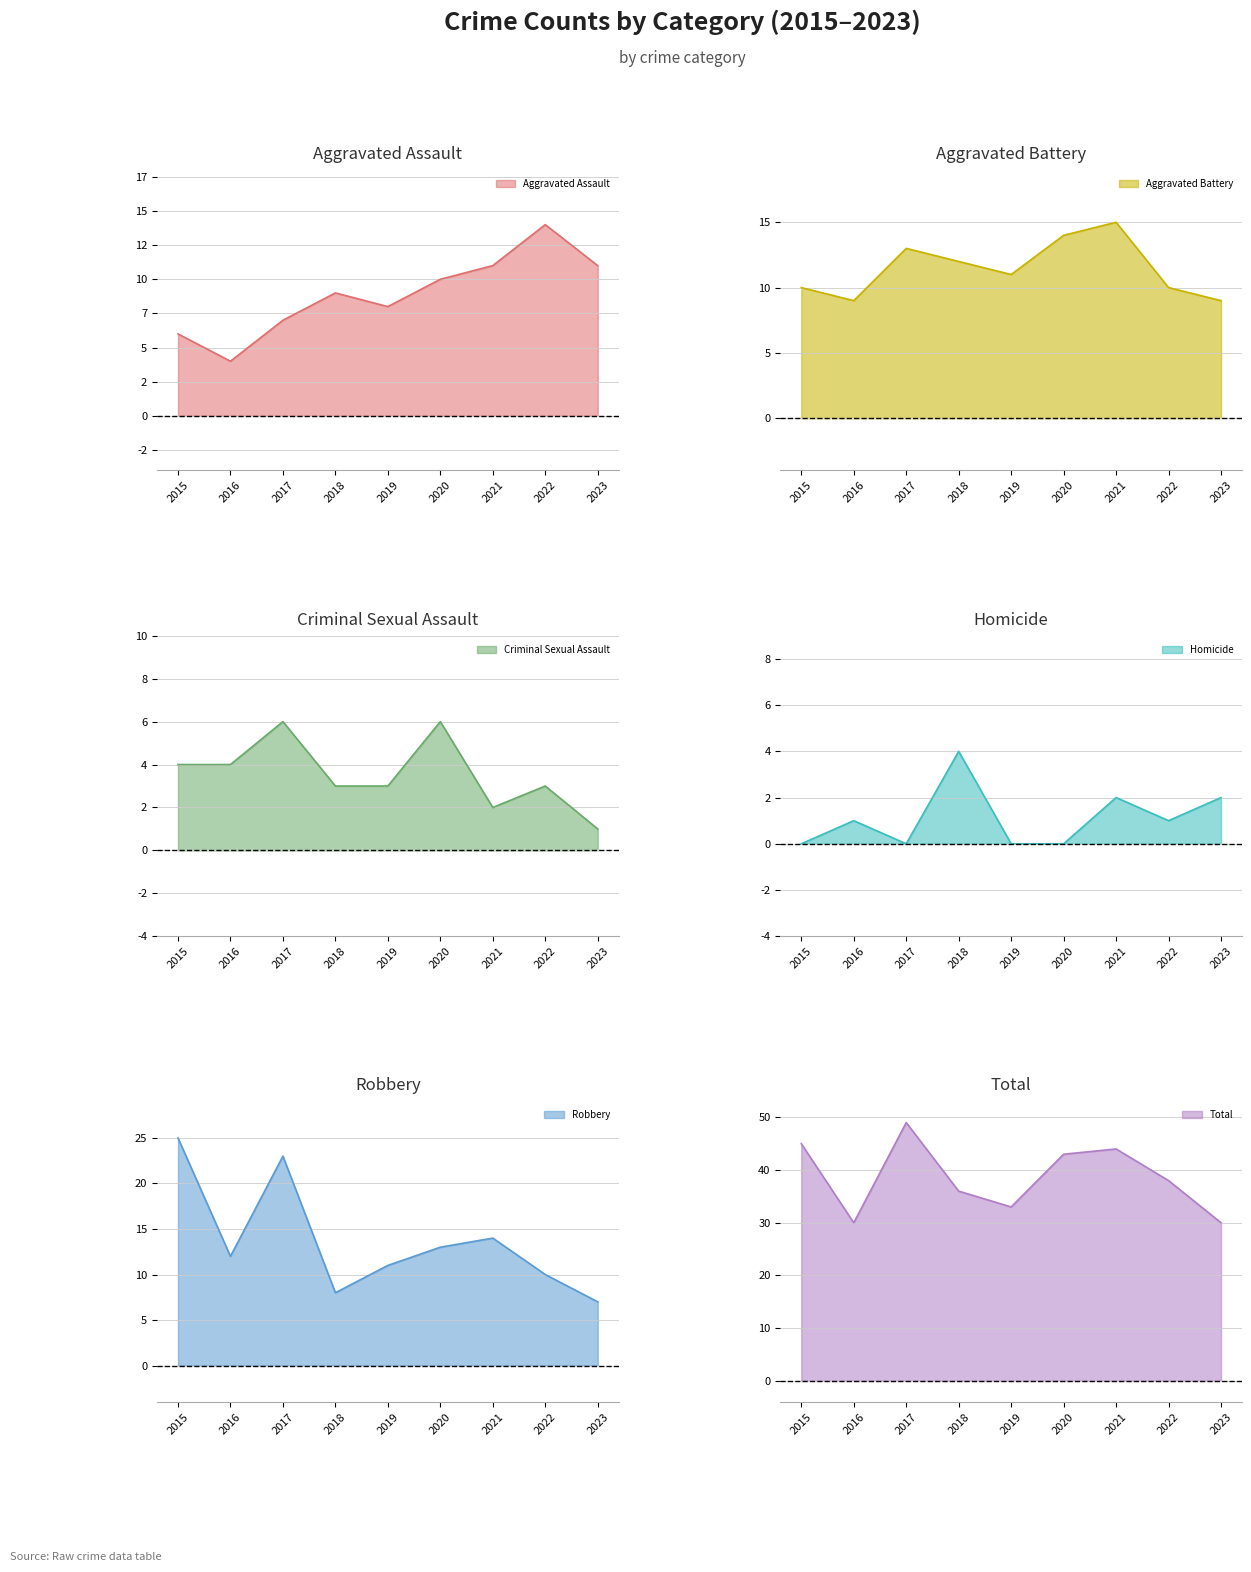

What are all the series names shown in the legend?

Aggravated Assault, Aggravated Battery, Criminal Sexual Assault, Homicide, Robbery, Total